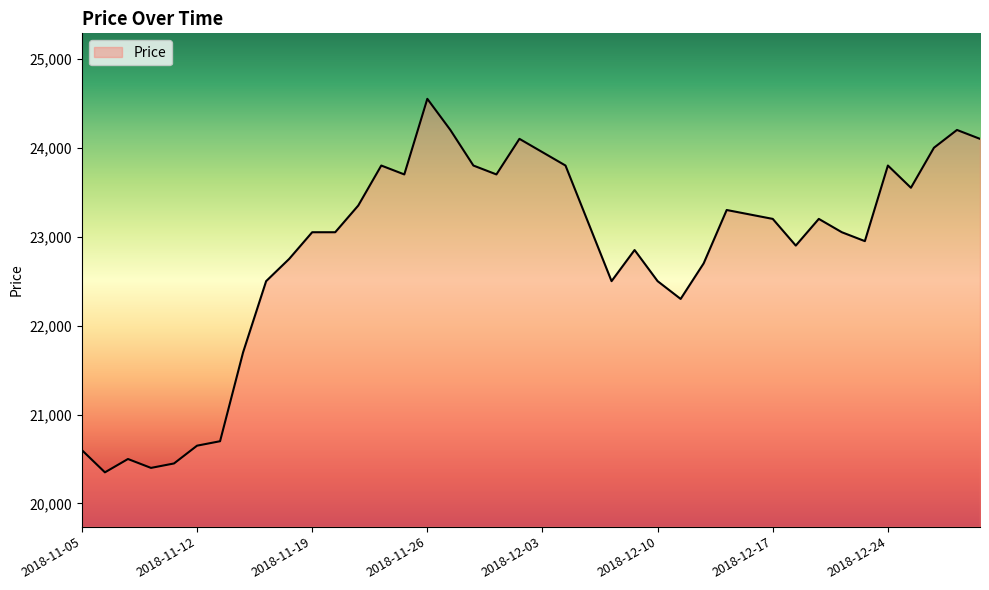

What is the minimum value shown in the chart?

20350